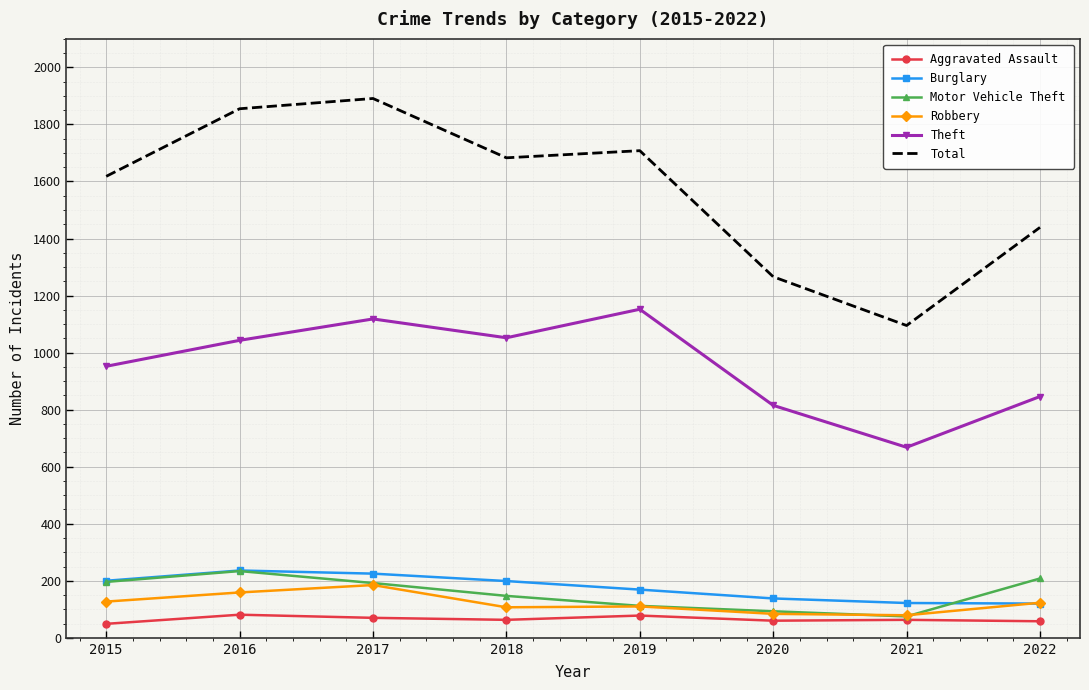

At how many categories does at least one series exceed 1562?

5